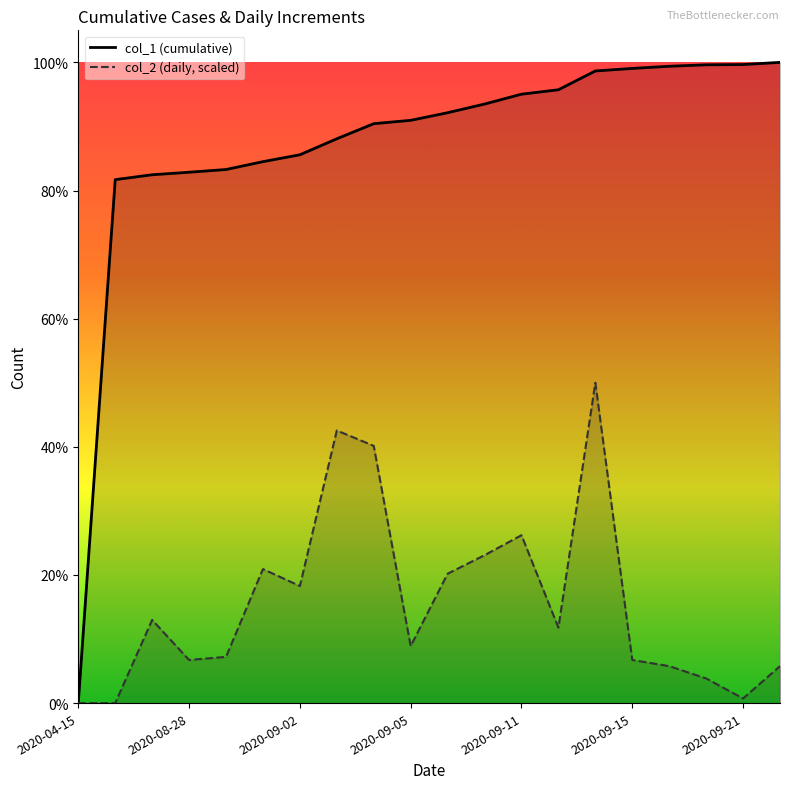

What is the label of the 5th point from the right?

2020-09-15